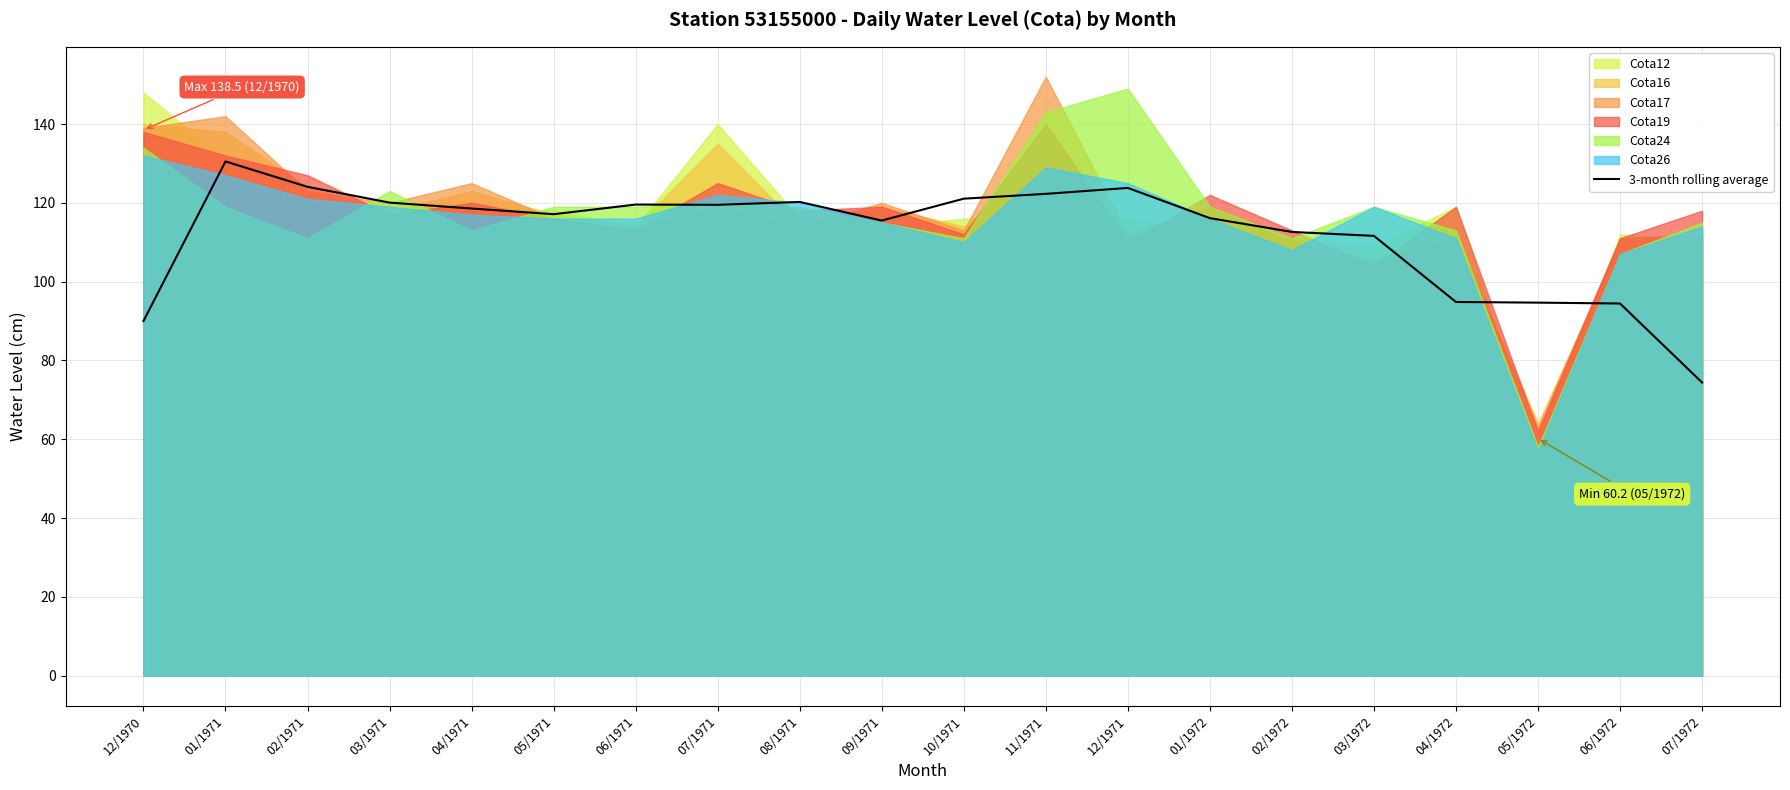

What value does the data have at 02/1971?

124.1